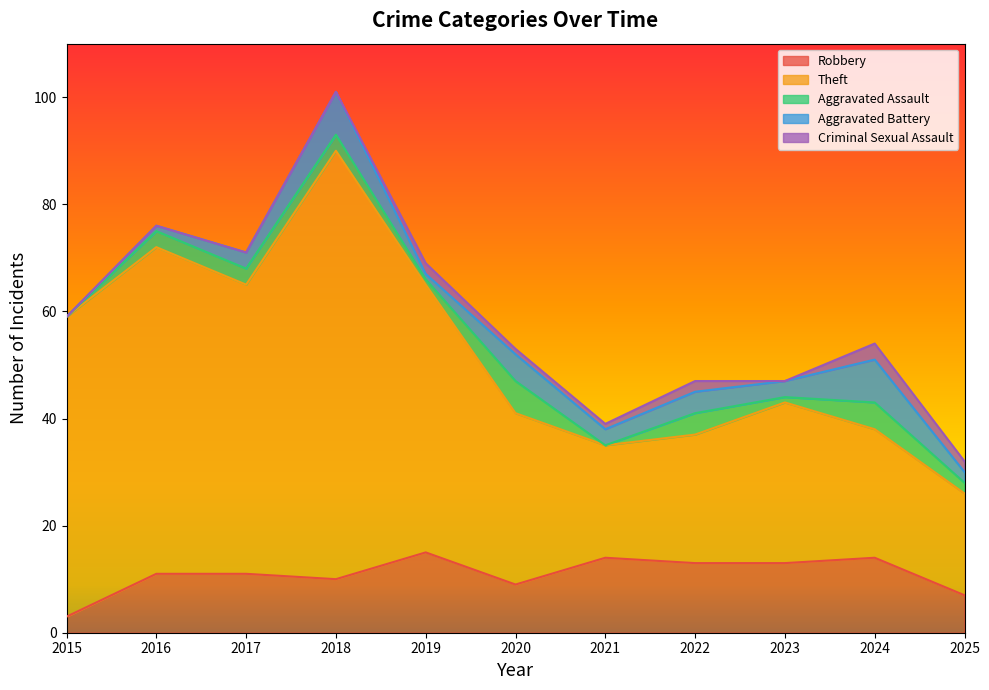

Reading left to right, extract all data points from this chart.

Robbery: 2015=3	2016=11	2017=11	2018=10	2019=15	2020=9	2021=14	2022=13	2023=13	2024=14	2025=7
Theft: 2015=56	2016=61	2017=54	2018=80	2019=50	2020=32	2021=21	2022=24	2023=30	2024=24	2025=19
Aggravated Assault: 2015=0	2016=3	2017=3	2018=3	2019=1	2020=6	2021=0	2022=4	2023=1	2024=5	2025=2
Aggravated Battery: 2015=0	2016=1	2017=3	2018=8	2019=1	2020=5	2021=3	2022=4	2023=3	2024=8	2025=2
Criminal Sexual Assault: 2015=0	2016=0	2017=0	2018=0	2019=2	2020=1	2021=1	2022=2	2023=0	2024=3	2025=2